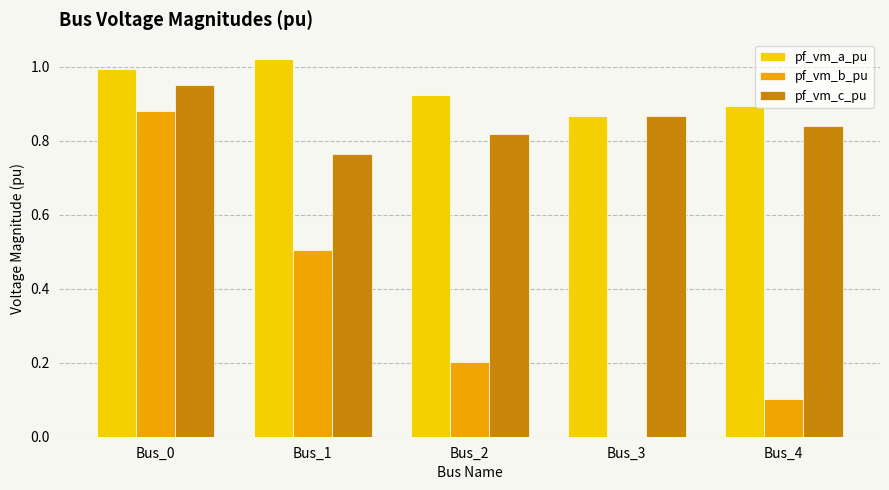

Is the value of pf_vm_b_pu at Bus_4 greater than the value of pf_vm_a_pu at Bus_1?

No